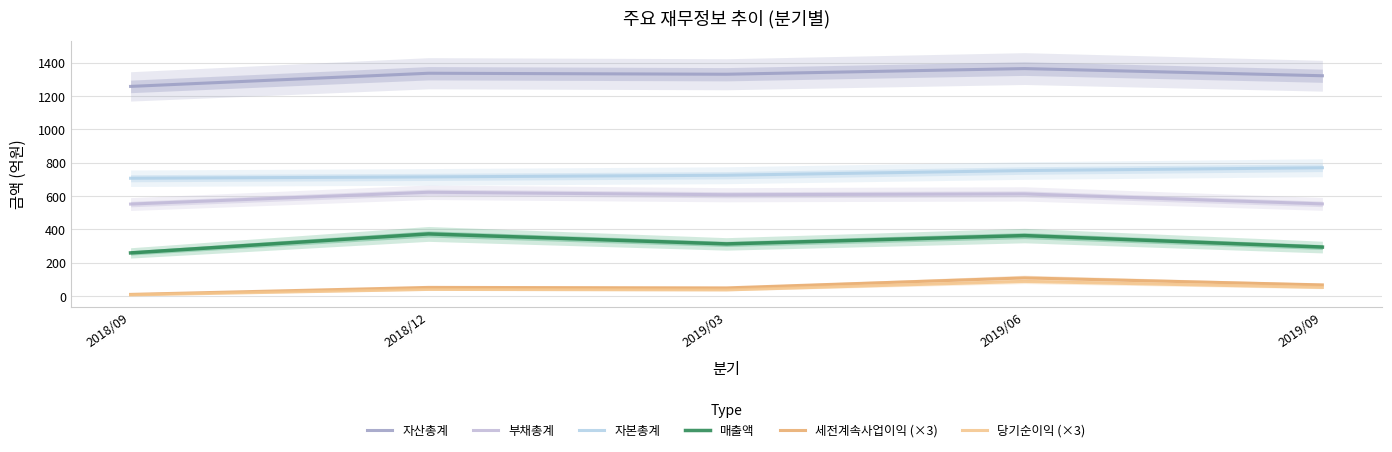

Is this an area chart (filled region under the line)?

No